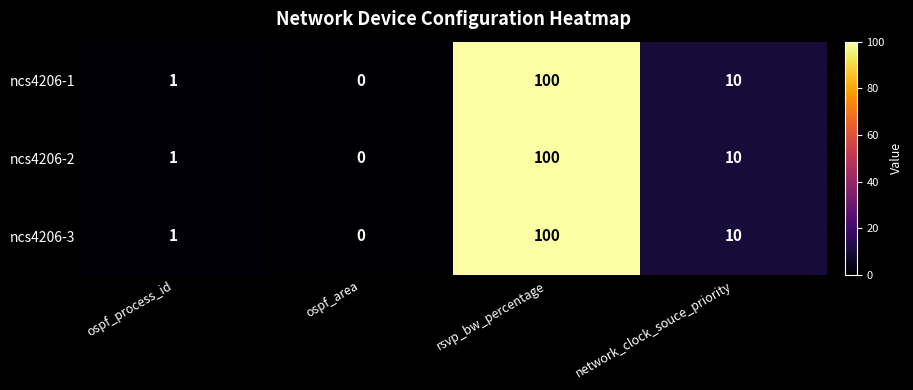

What is the sum of all ncs4206-1 values?

111